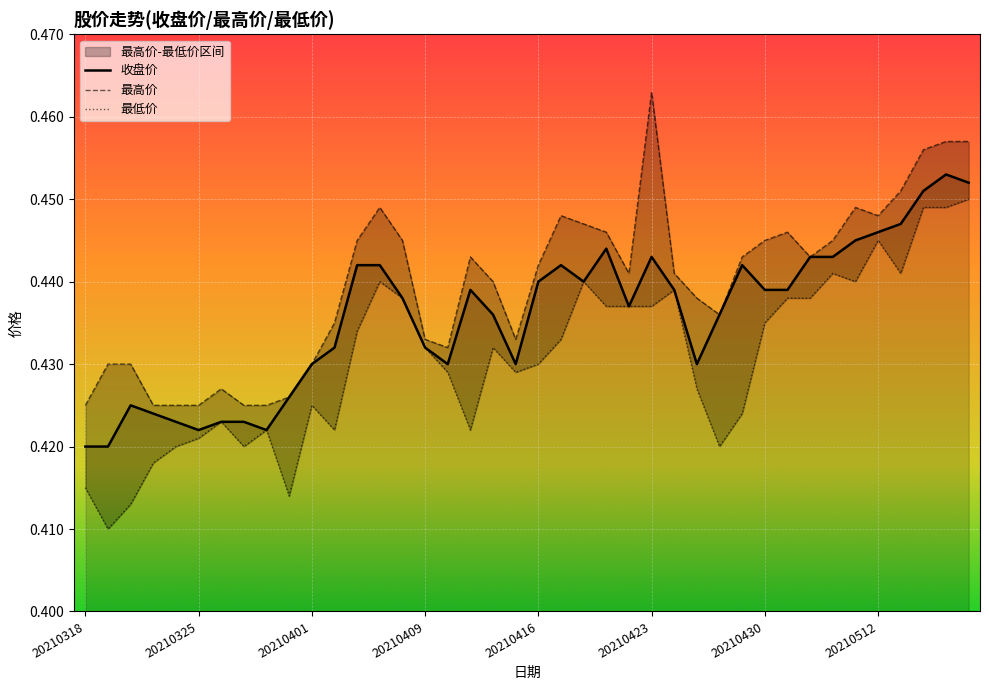

How many interior local peaks does the 收盘价 series have?

7